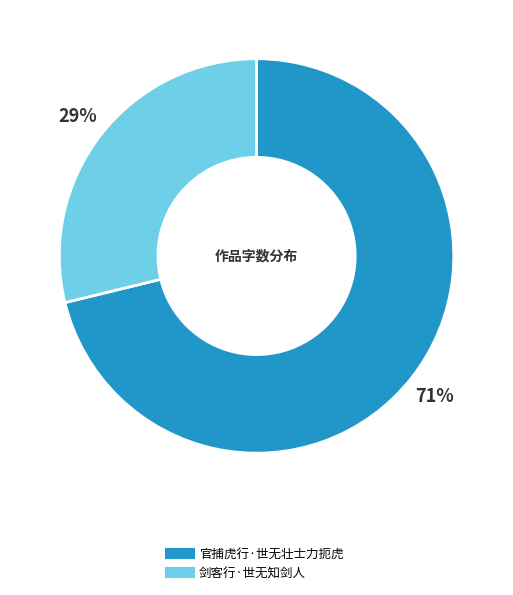

To the nearest percent, what percentage of the pie is 官捕虎行·世无壮士力扼虎?

71%